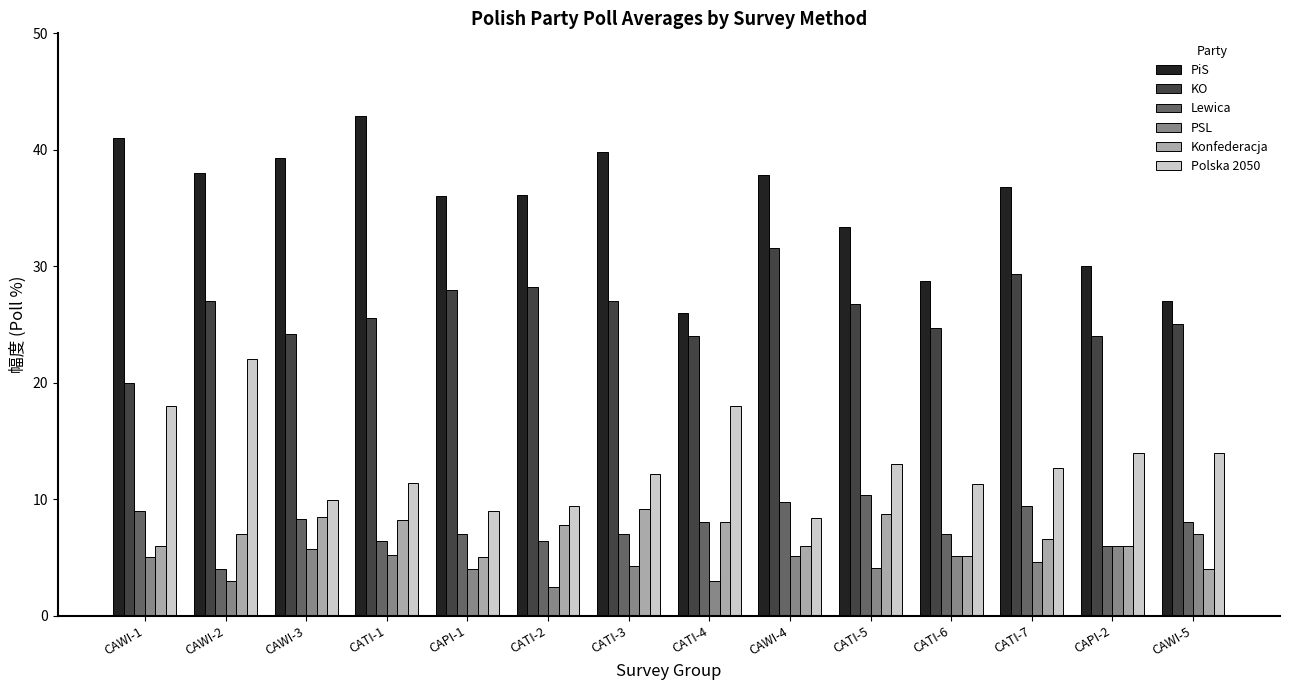

Between CAWI-3 and CATI-4, which series saw the biggest shift?

PiS